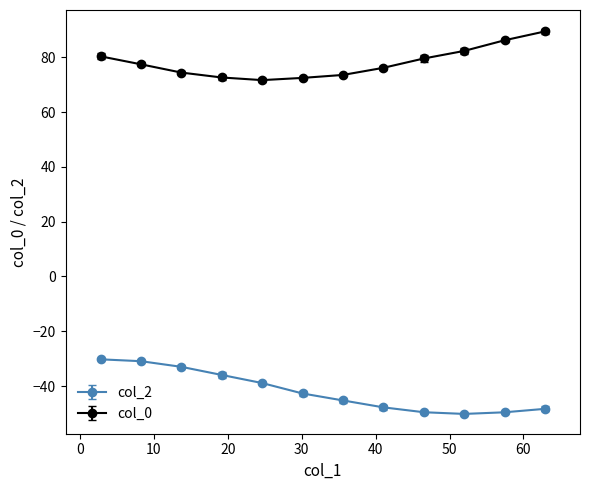

What is the value of the col_2 point at the 9th from the left?

-49.6